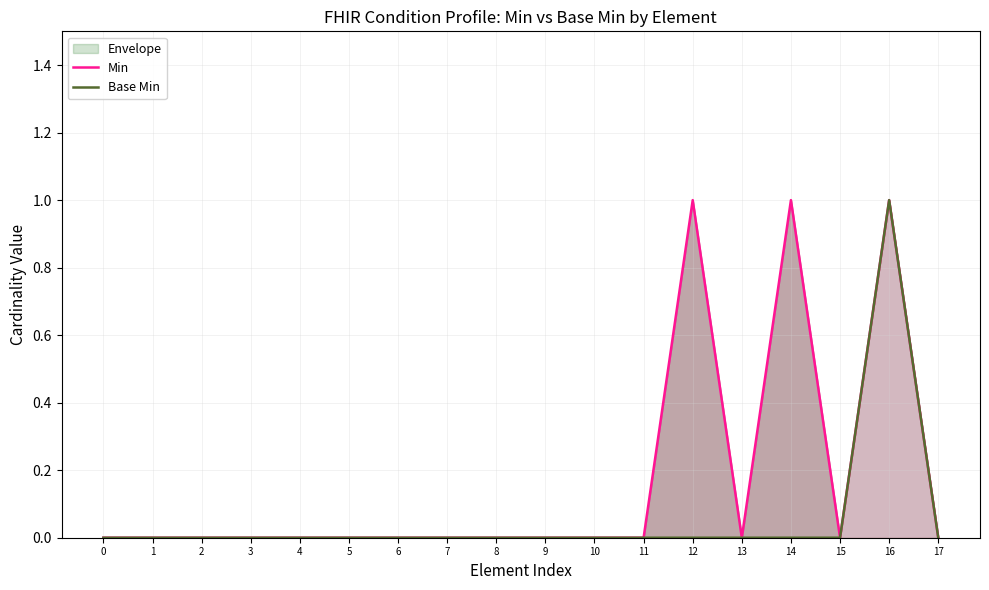

How many categories are shown in the chart?

18